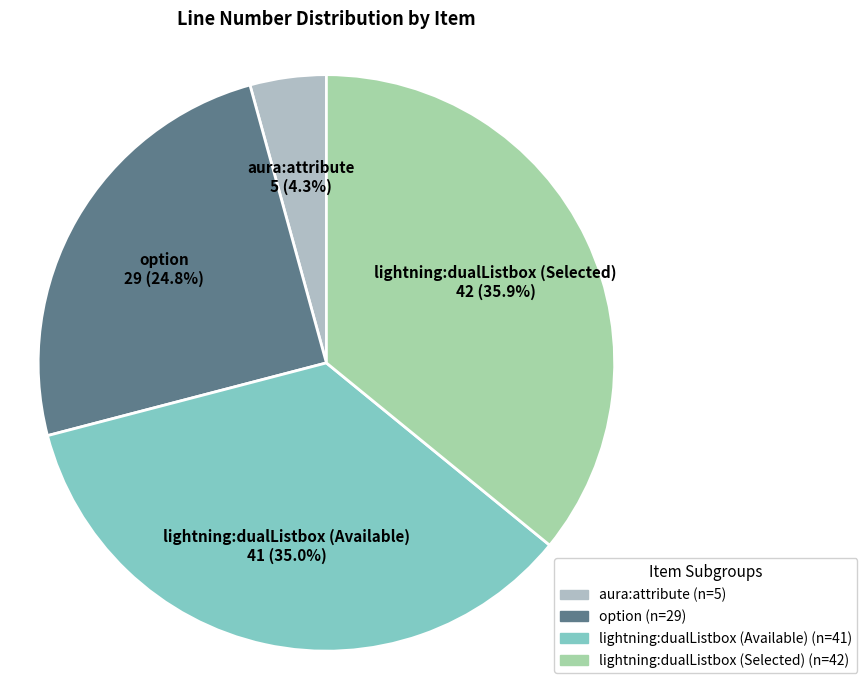

What percentage is the option slice, to the nearest percent?

25%